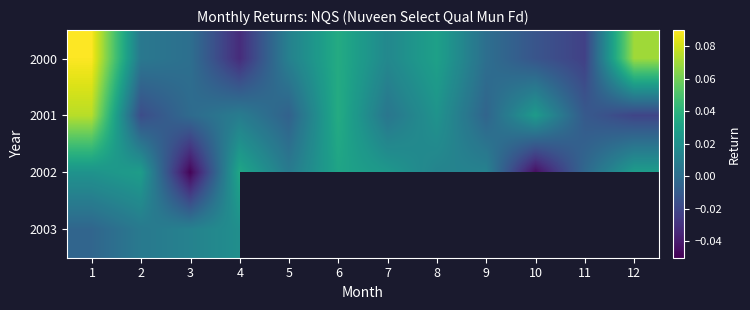

Reading right to left, what are all the values shown in this chart?

2000: 12=0.1	11=-0.0	10=-0.0	9=0.0	8=0.0	7=0.0	6=0.0	5=0.0	4=-0.0	3=0.0	2=0.0	1=0.1
2001: 12=-0.0	11=-0.0	10=0.0	9=-0.0	8=0.0	7=0.0	6=0.0	5=-0.0	4=0.0	3=-0.0	2=-0.0	1=0.1
2002: 12=0.0	11=-0.0	10=-0.0	9=0.0	8=0.0	7=0.0	6=0.0	5=0.0	4=0.0	3=-0.0	2=0.0	1=0.0
2003: 12=0.0	11=0.0	10=0.0	9=0.0	8=0.0	7=0.0	6=0.0	5=0.0	4=0.0	3=0.0	2=0.0	1=-0.0